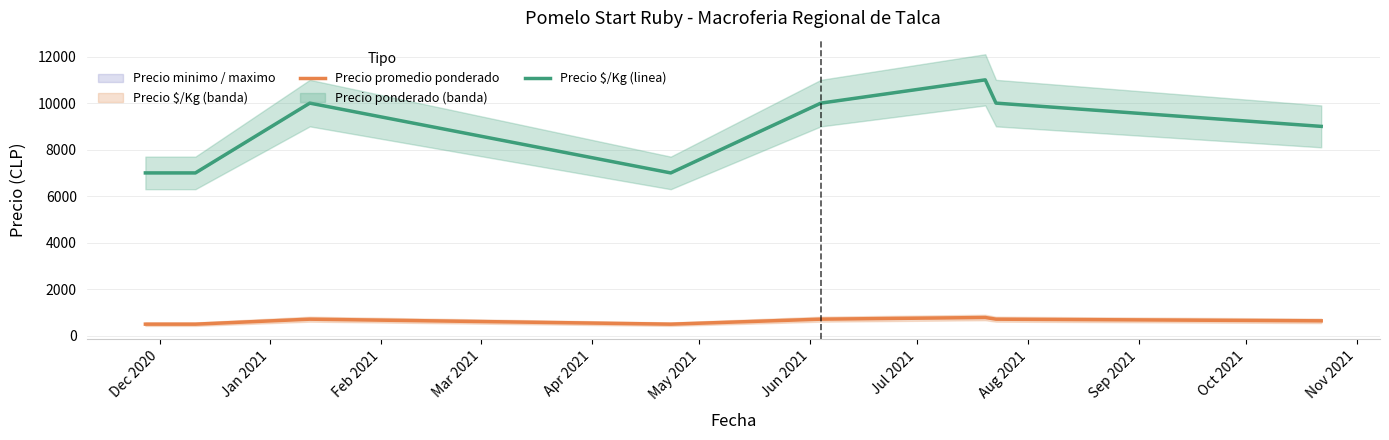

True or false: Precio $/Kg (linea) and Precio promedio ponderado intersect in this chart.

False